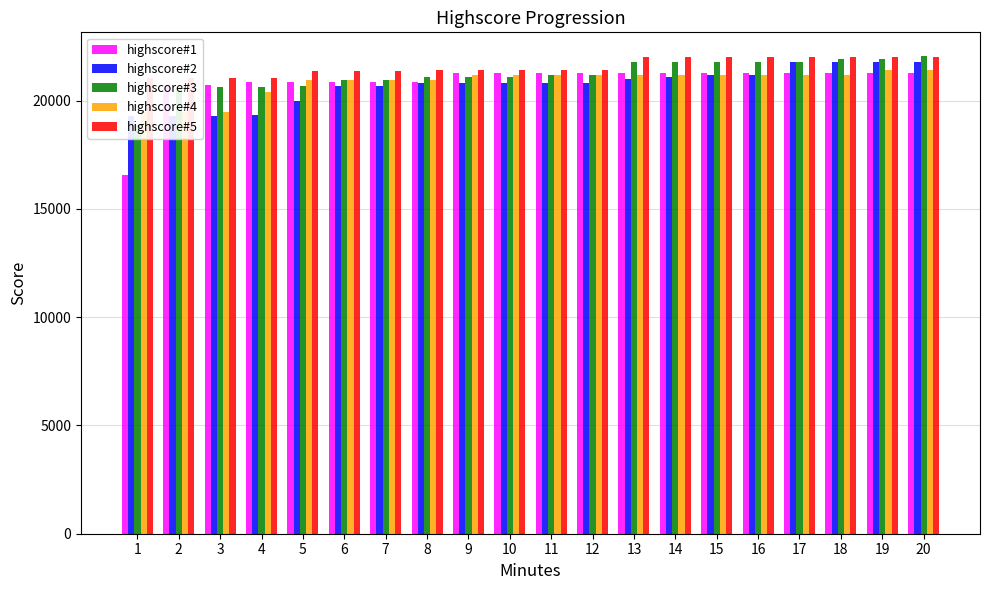

How many values in the highscore#4 series are below 21198?

8